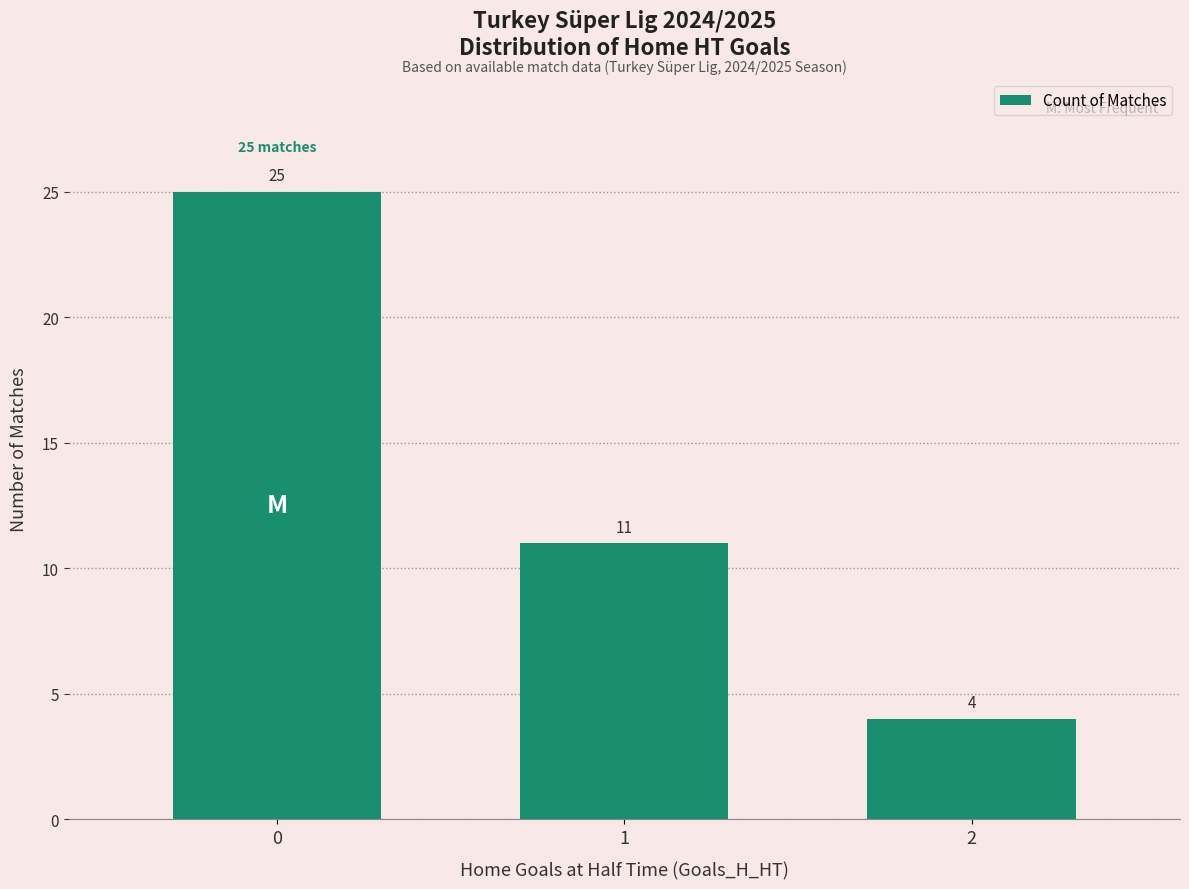

How many distinct data groups are displayed?

1